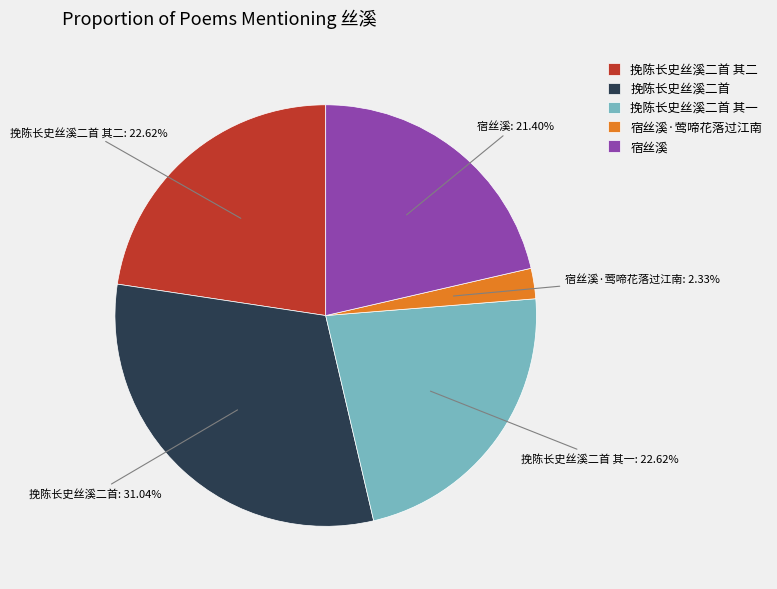

How many slices are in this pie chart?

5